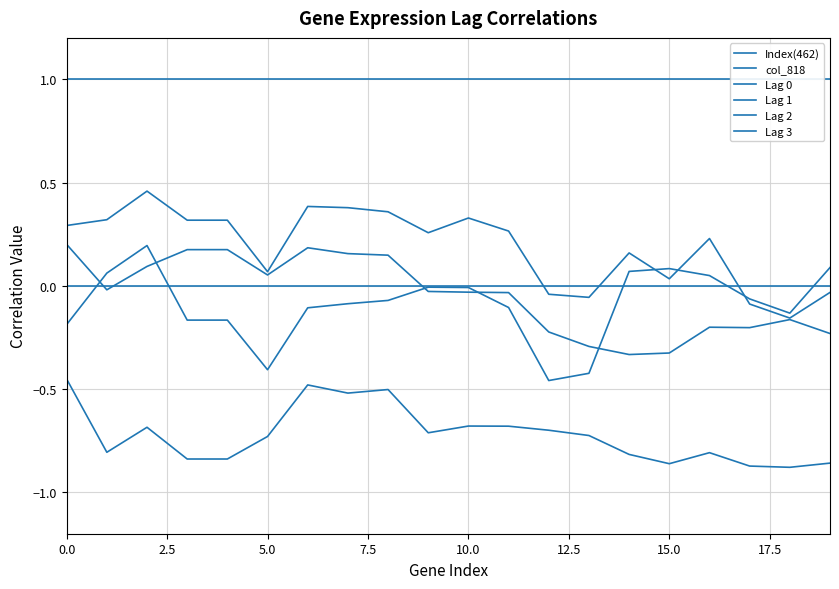

What is the difference between the highest and lowest values at 14?

1.8